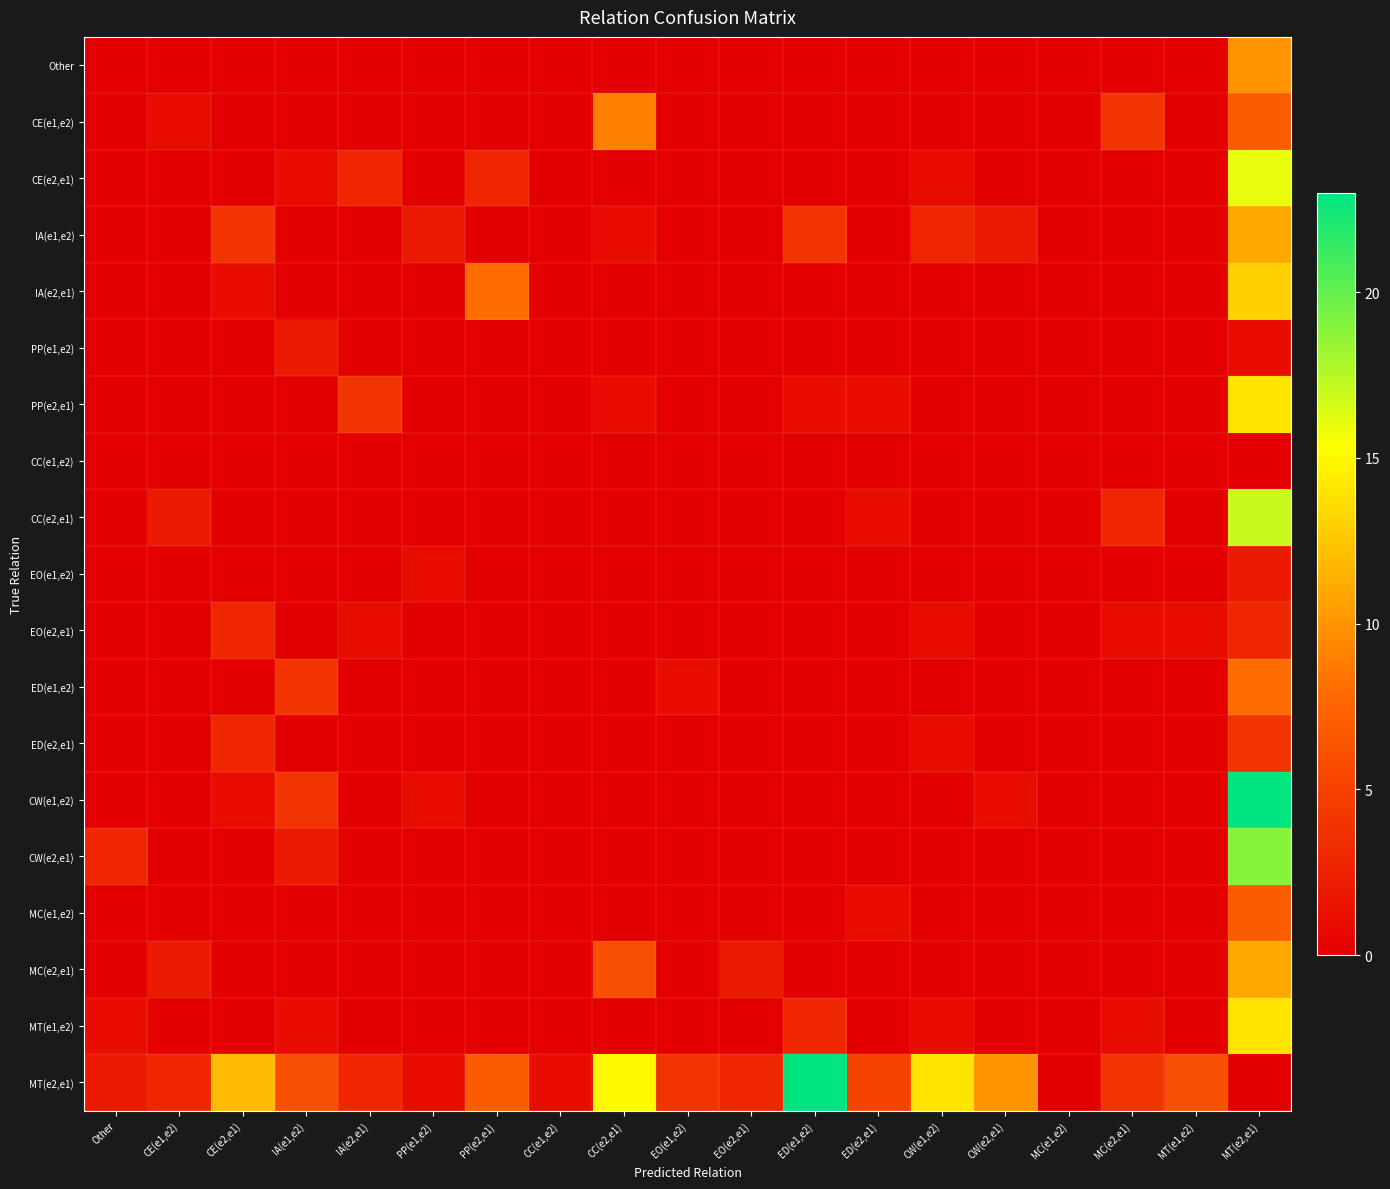

Which has a higher value, IA(e2,e1) or CC(e1,e2)?

IA(e2,e1)